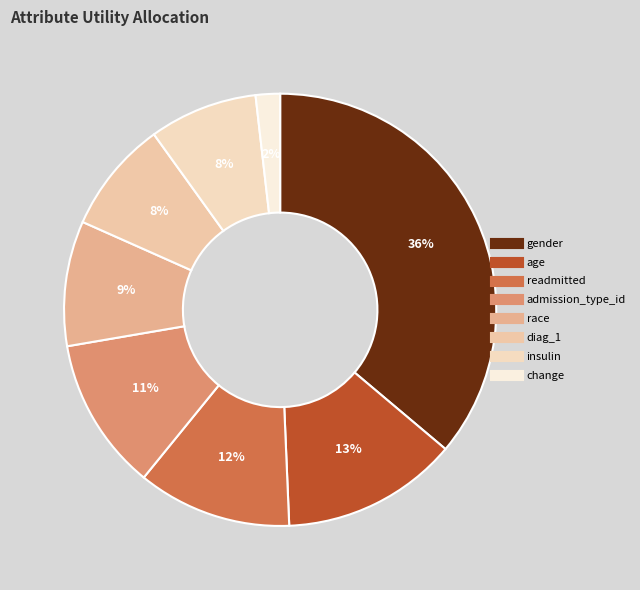

Does diag_1 represent more than half of the total?

No